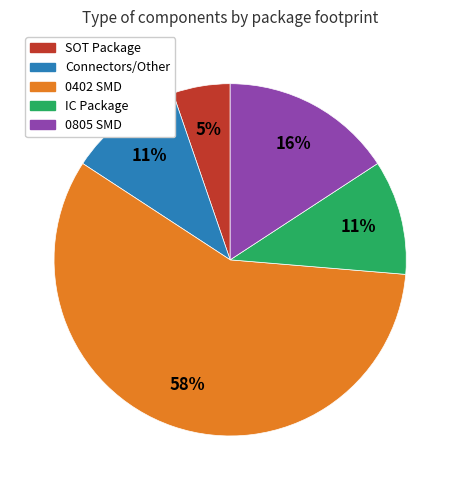

Does any single category account for the majority?

Yes